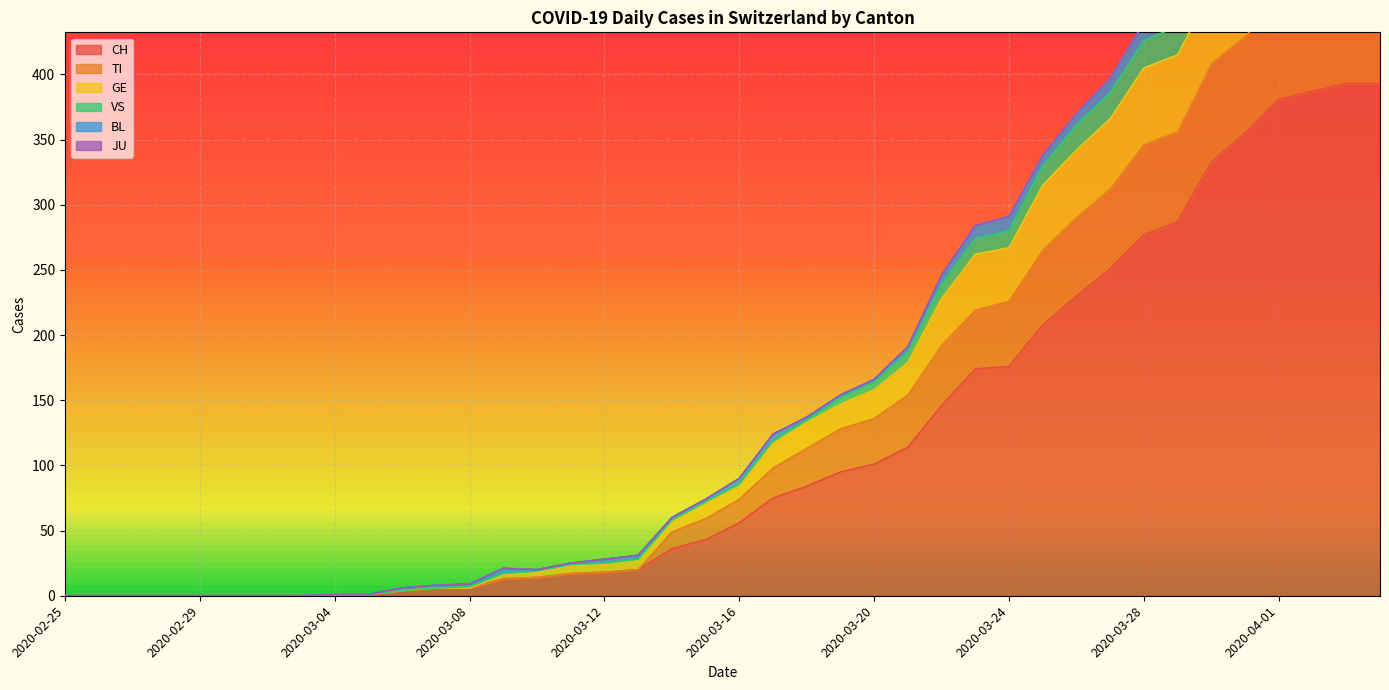

What is the highest value of the CH series?

393